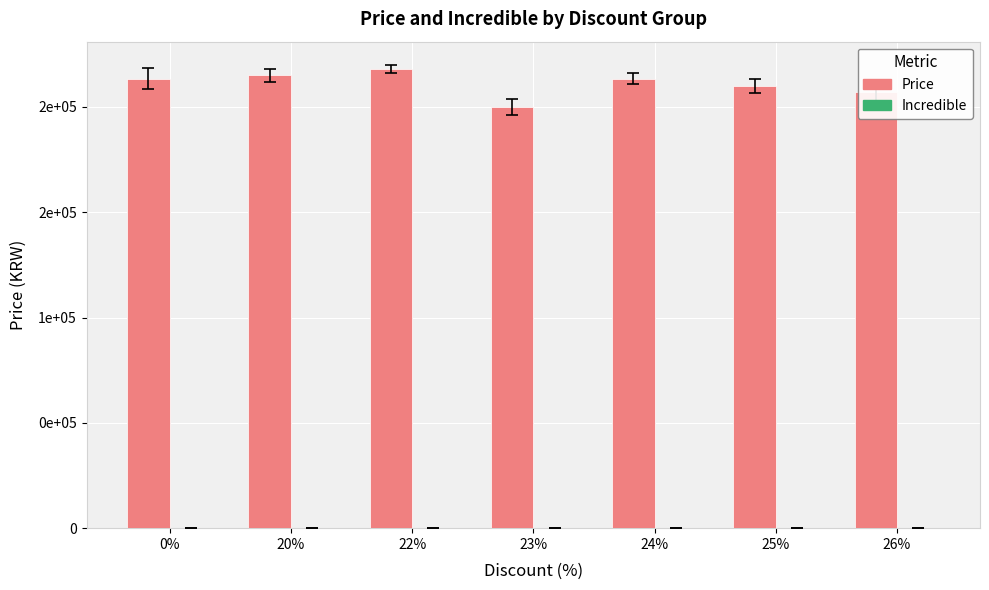

Reading right to left, list all the values displayed in this chart.

Price: 26%=207000	25%=210000	24%=213500	23%=200000	22%=218000	20%=215000	0%=213333
Incredible: 26%=0	25%=0	24%=0	23%=0	22%=0	20%=0	0%=0